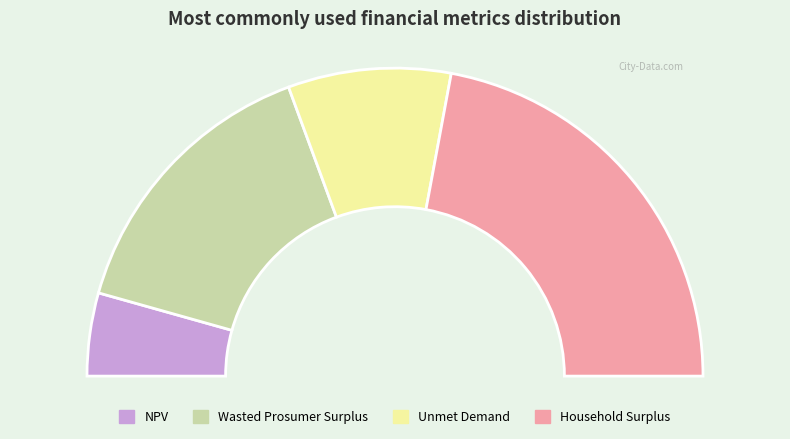

Count the number of slices in the pie.

4